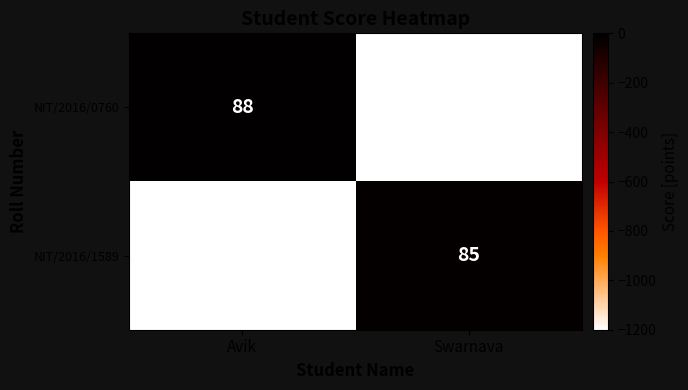

True or false: NIT/2016/0760 has a value of 46 at Avik.

False